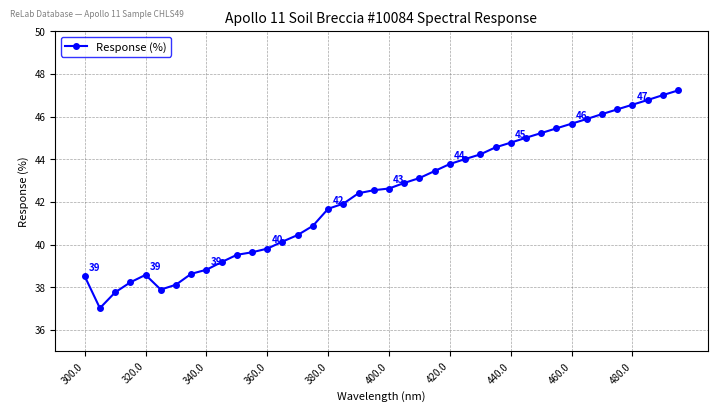

What is the value of the 9th point from the left?

38.8